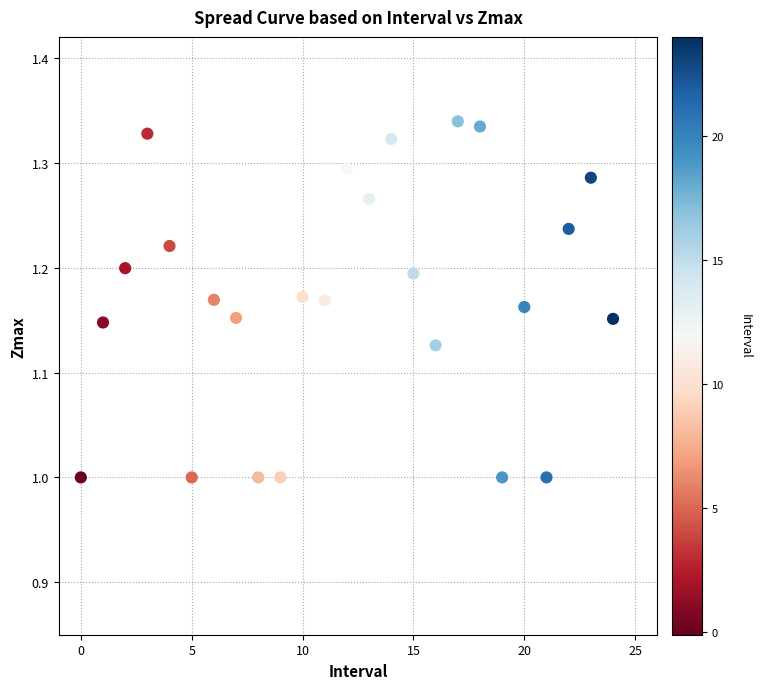

What is the range of Y values (max minus min)?

0.3